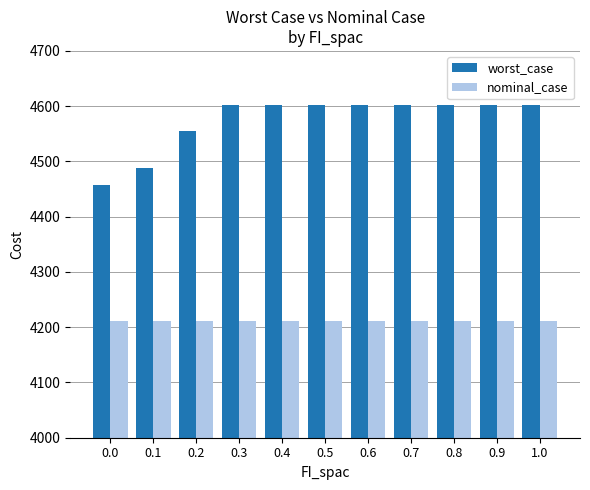

What are all the series names shown in the legend?

worst_case, nominal_case